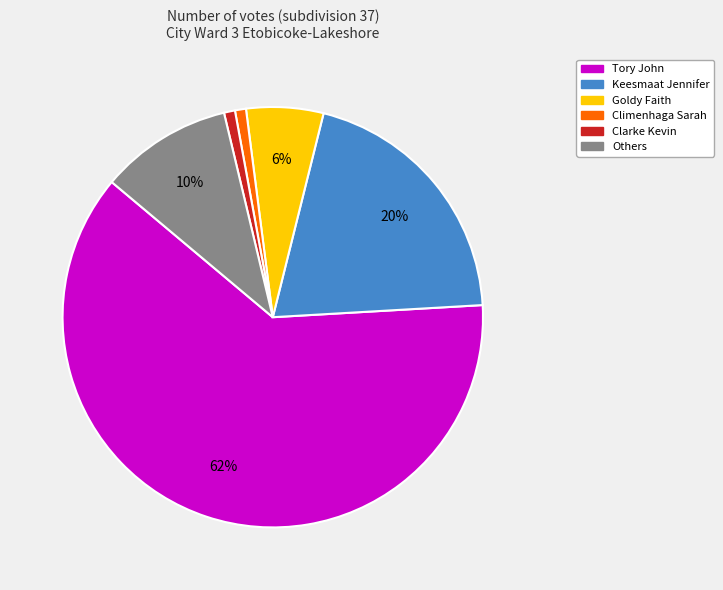

To the nearest percent, what is the difference between the largest and smallest slice percentages?

61%